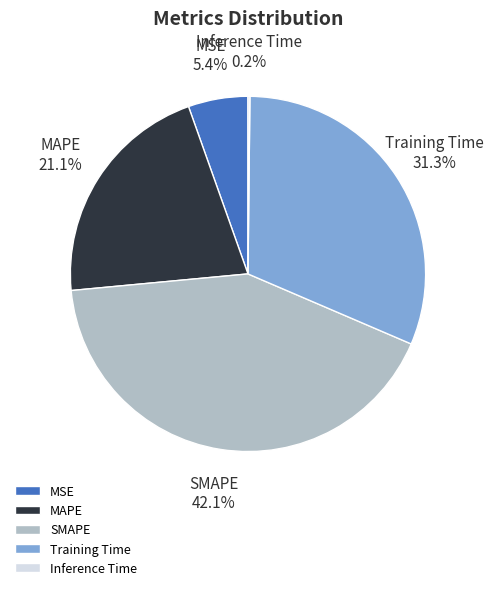

Approximately how many times larger is the value at MSE compared to MAPE?

0.3